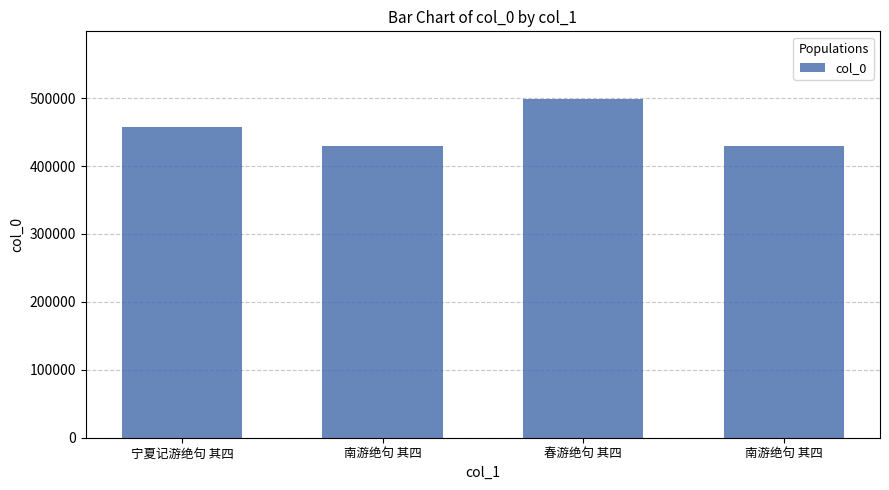

What is the difference between the values at 南游绝句 其四 and 春游绝句 其四?

68534